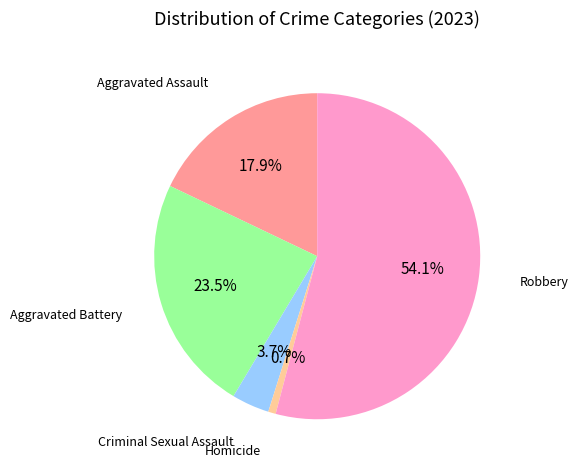

Is Robbery the majority of the pie?

Yes